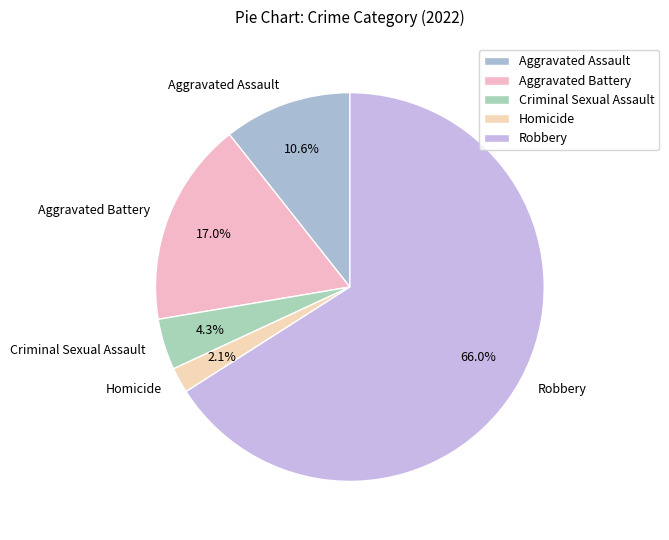

Which category has the smallest portion of the pie?

Homicide